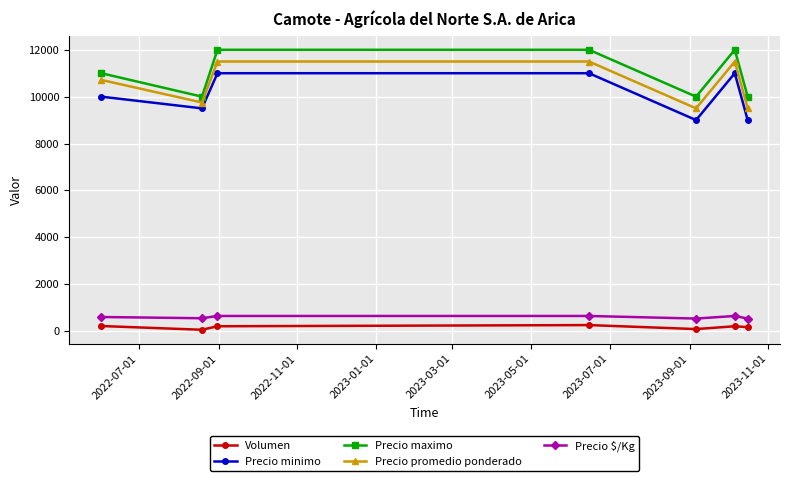

Count the number of categories in the chart.

7